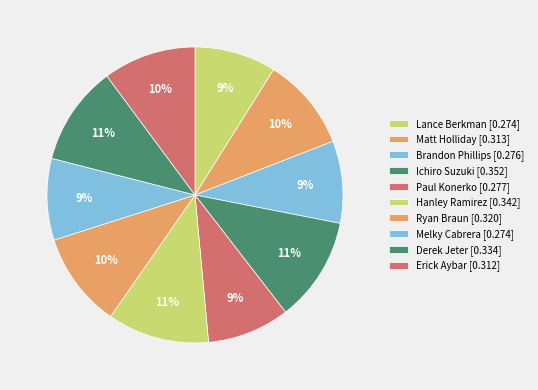

How many segments does this pie chart have?

10